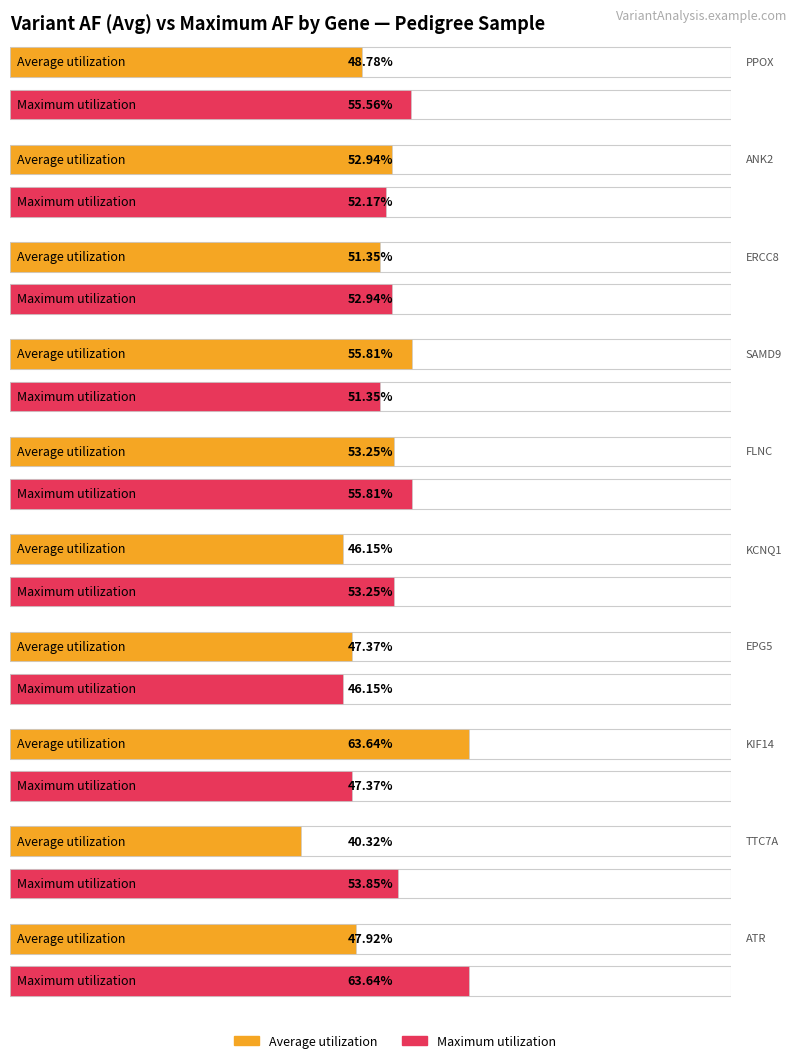

Is it true that Maximum utilization equals 14.4 at P2?

False